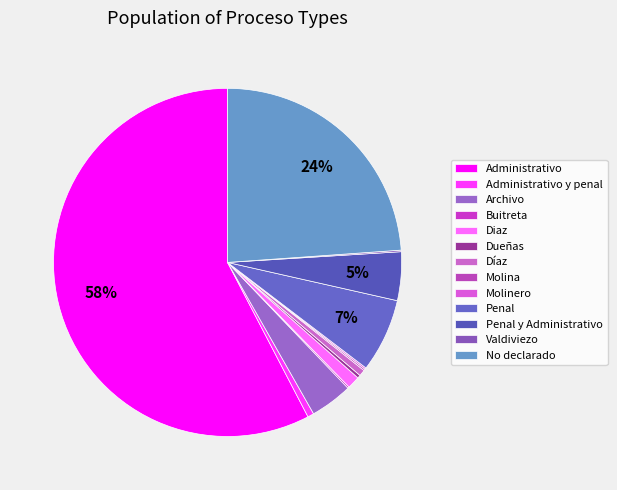

What is the change in value from Archivo to Molina?

-26